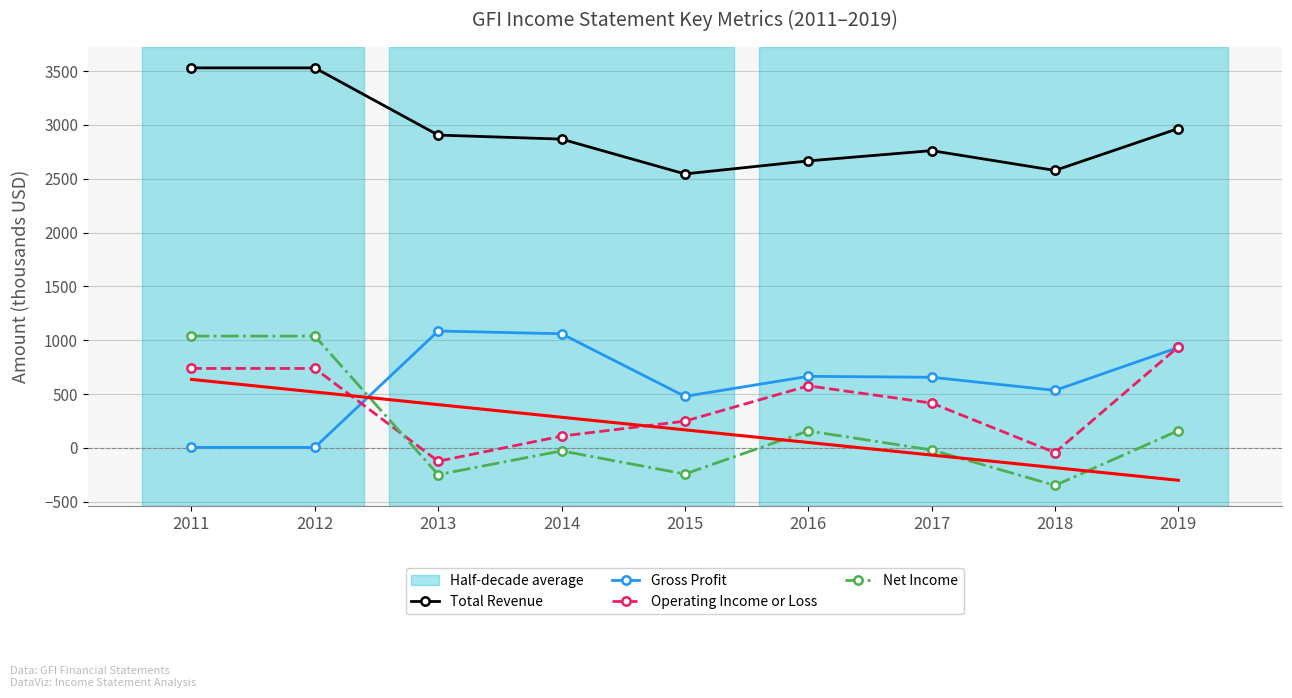

What is the total value across all series at 2015?

3199.7